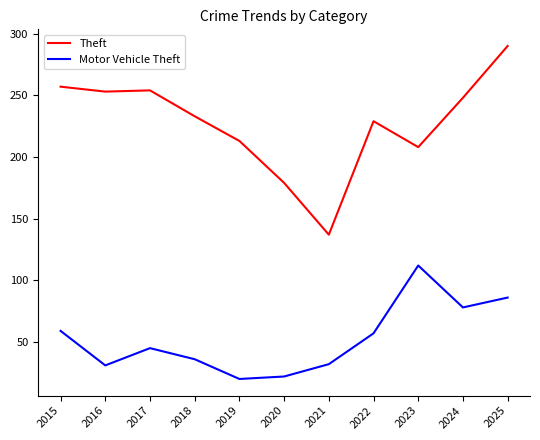

The value of Theft at 2016 is 253. True or false?

True